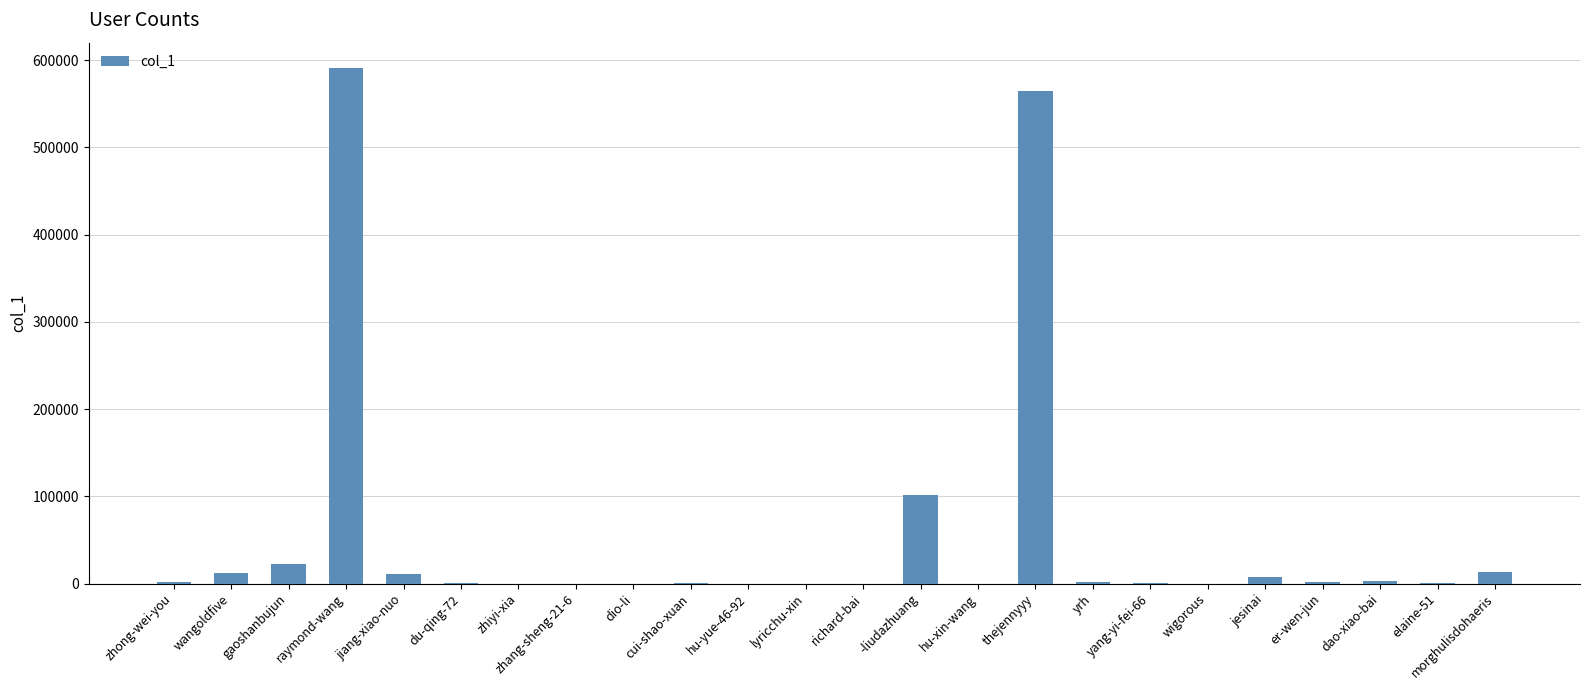

At which label is the value closest to 295265?

-liudazhuang